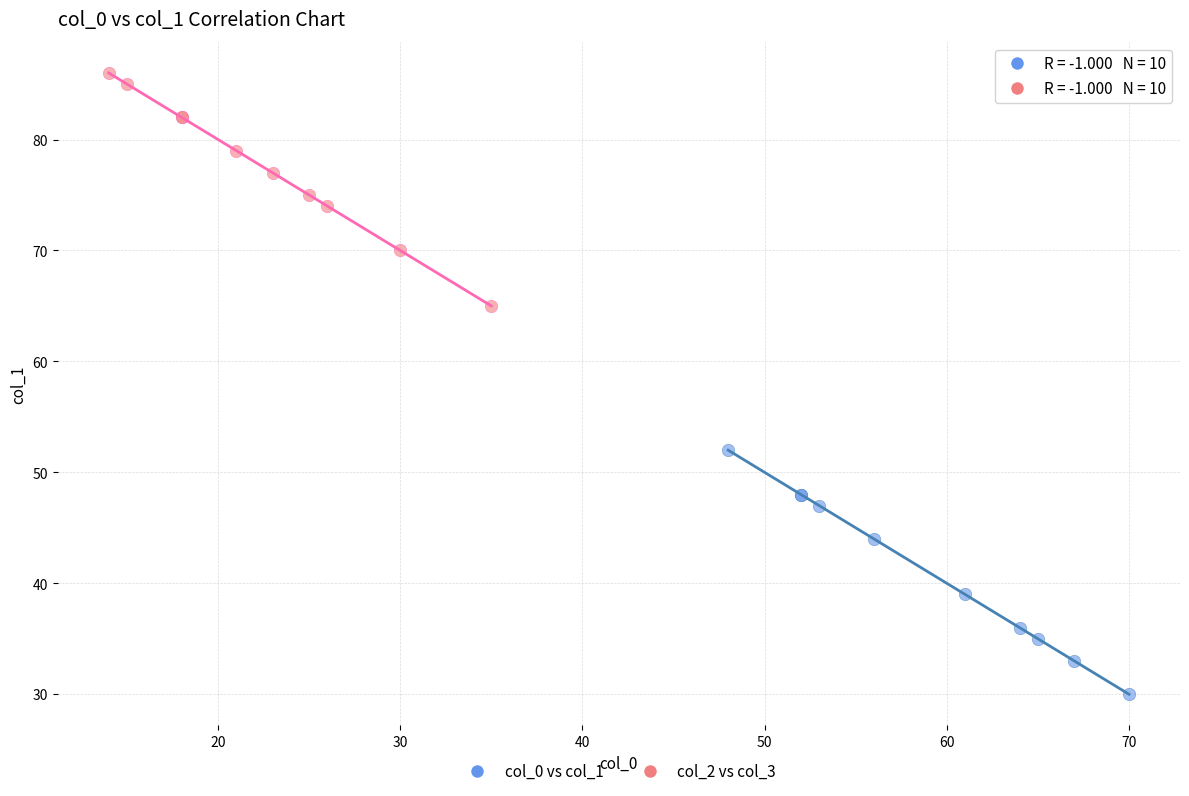

Which series contains the lowest Y value?

col_0 vs col_1